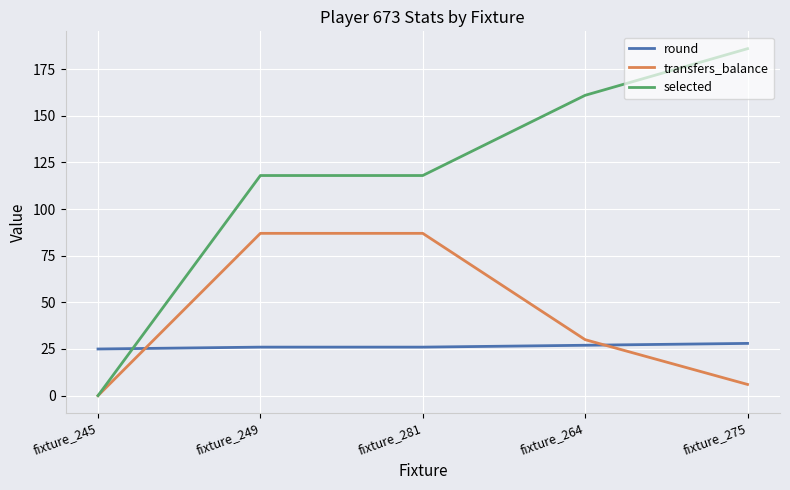

The value of selected at fixture_249 is 56. True or false?

False